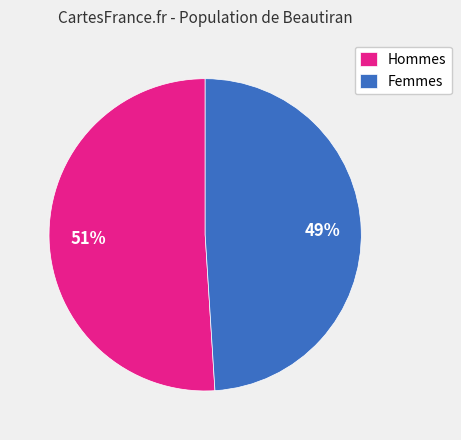

To the nearest percent, what is the average slice percentage?

50%